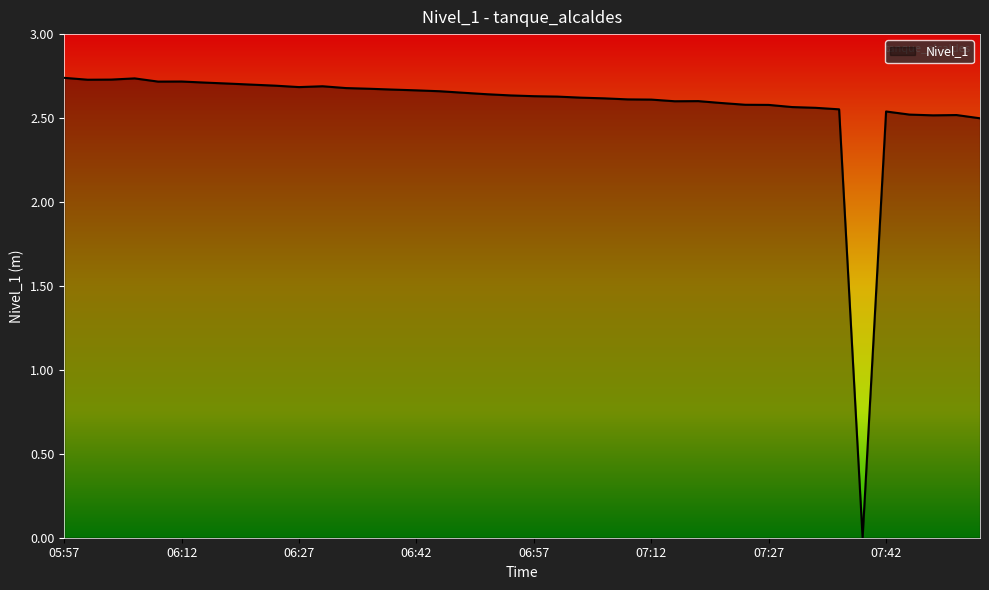

How many lines are shown in the chart?

1